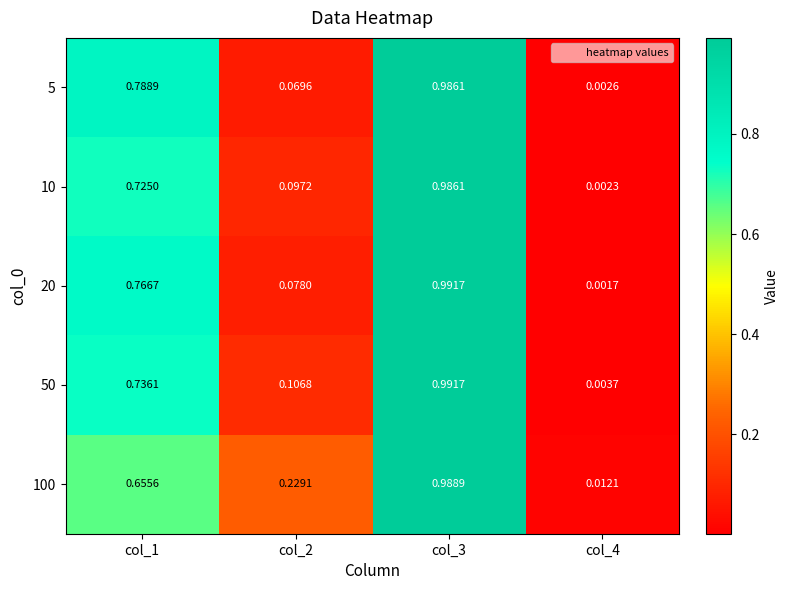

Is the value of 20 at col_3 greater than the value of 10 at col_2?

Yes